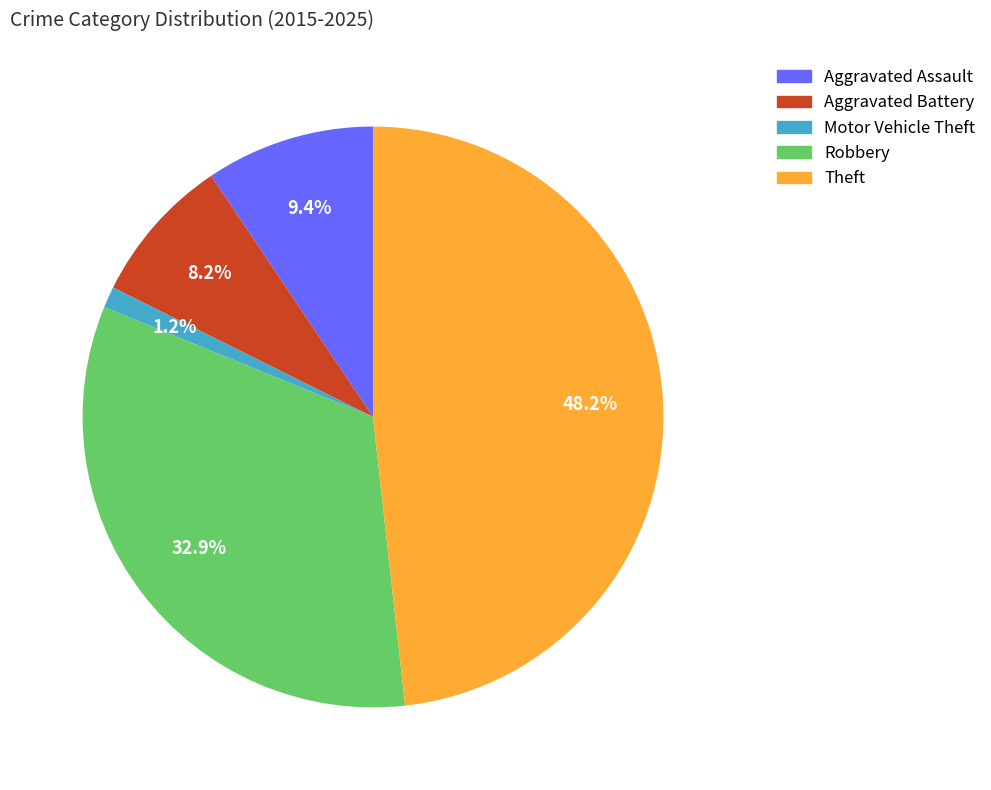

Is Aggravated Battery the majority of the pie?

No